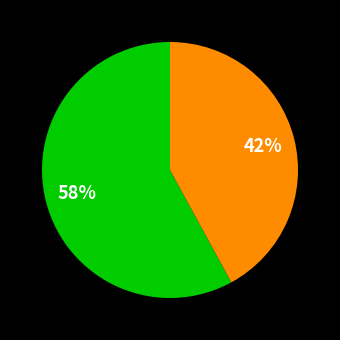

To the nearest percent, what is the difference between the largest and smallest slice percentages?

16%